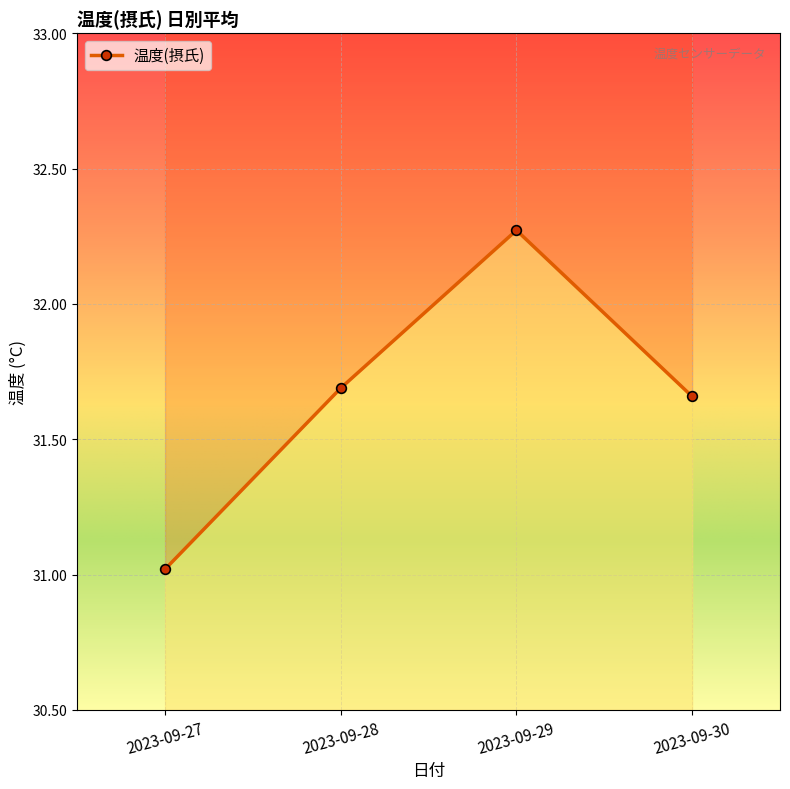

The chart shows a value of 32.3 at 2023-09-29. True or false?

True